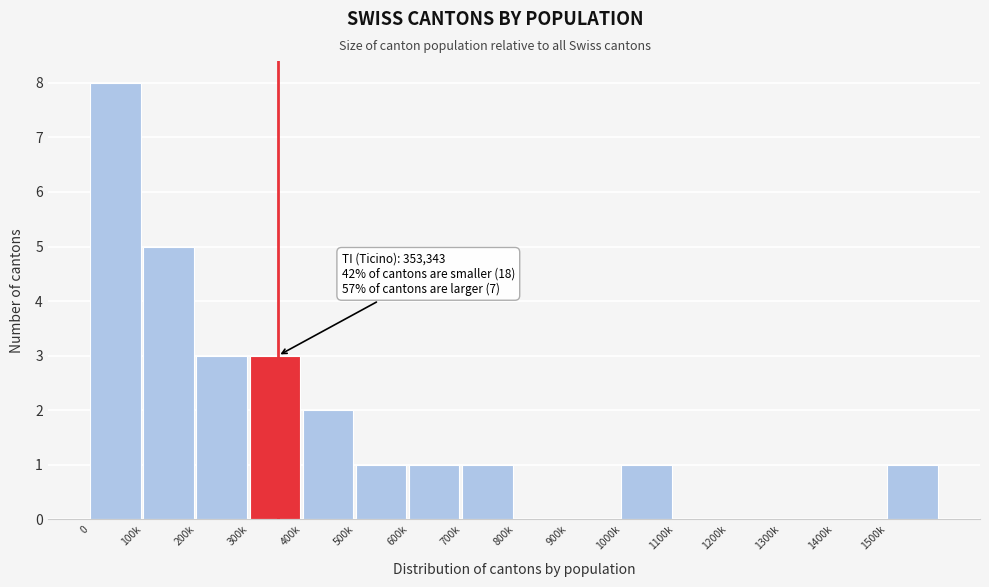

Reading left to right, what are all the values shown in this chart?

0=8	100k=5	200k=3	300k=3	400k=2	500k=1	600k=1	700k=1	800k=0	900k=0	1000k=1	1100k=0	1200k=0	1300k=0	1400k=0	1500k=1